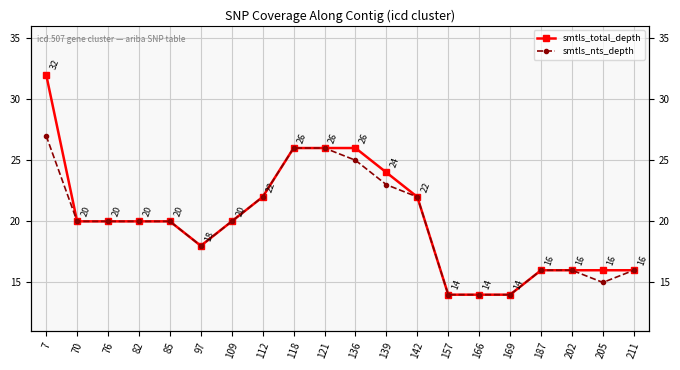

What are all the series names shown in the legend?

smtls_total_depth, smtls_nts_depth